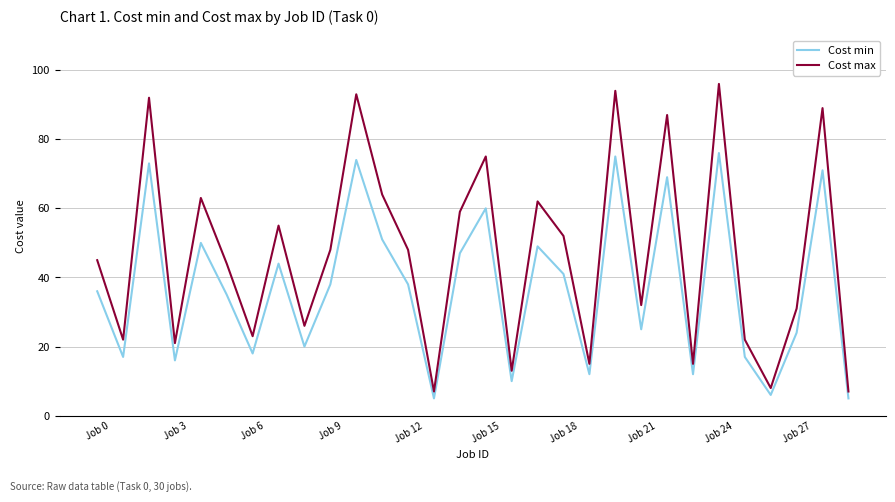

Does the chart display data point markers on the line(s)?

No